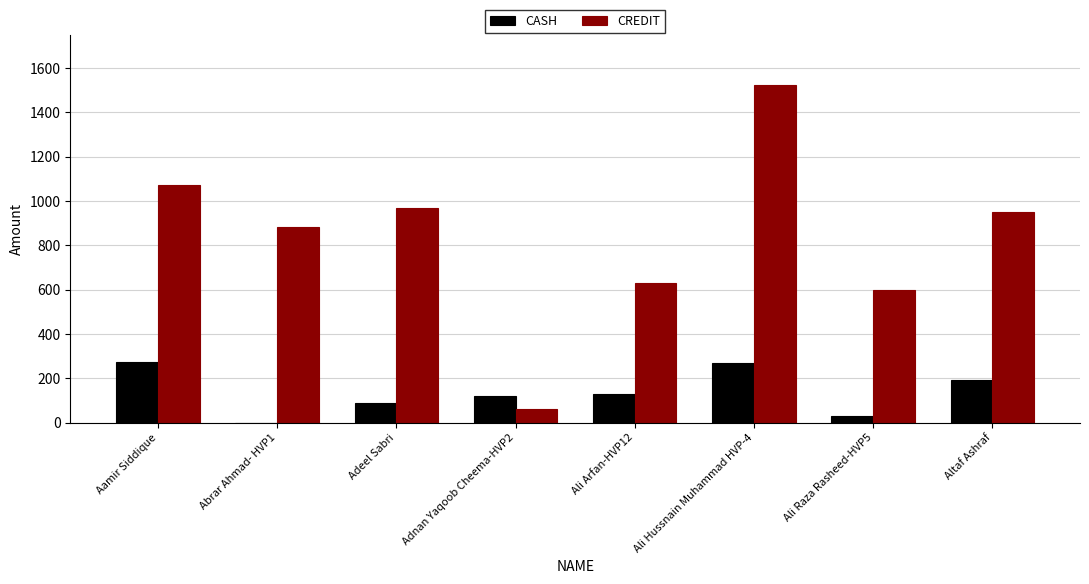

What is the maximum value shown in the chart?

1521.6